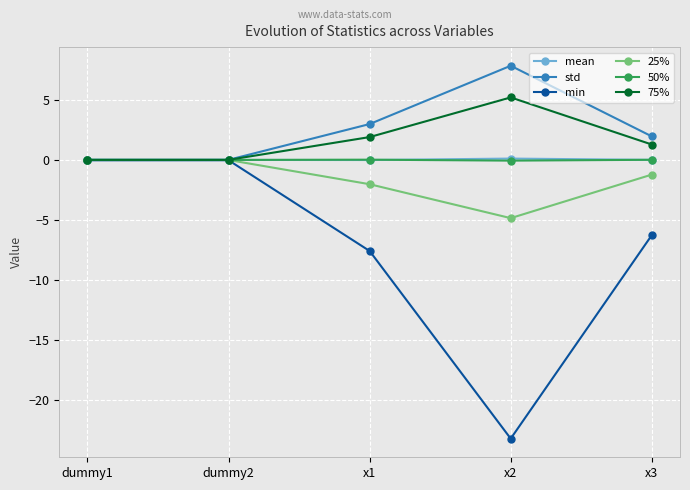

What is the highest value of the 75% series?

5.2